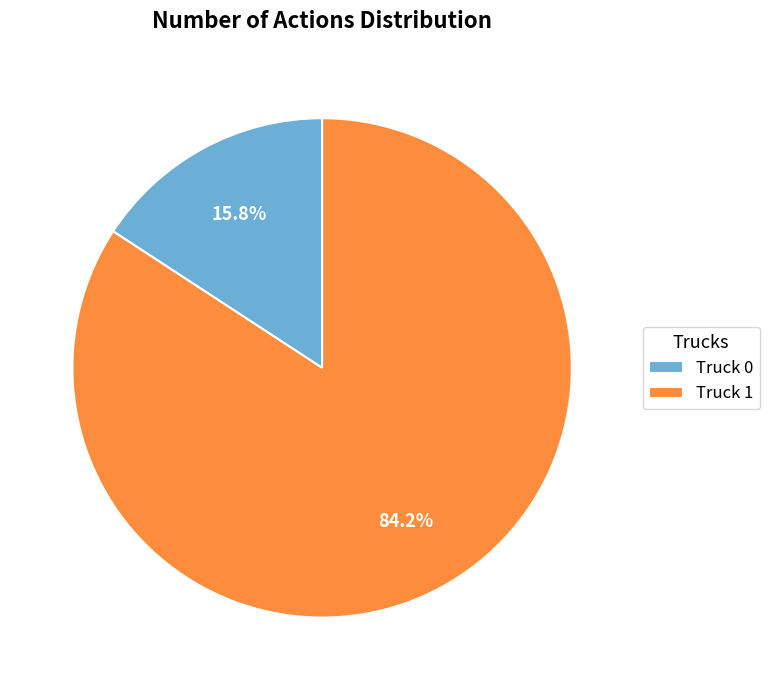

Which category has the smallest portion of the pie?

Truck 0